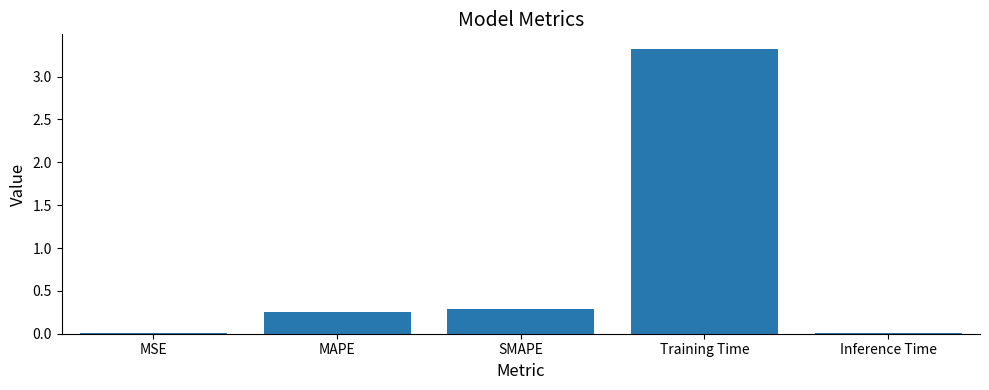

Between MAPE and SMAPE, which is larger?

SMAPE